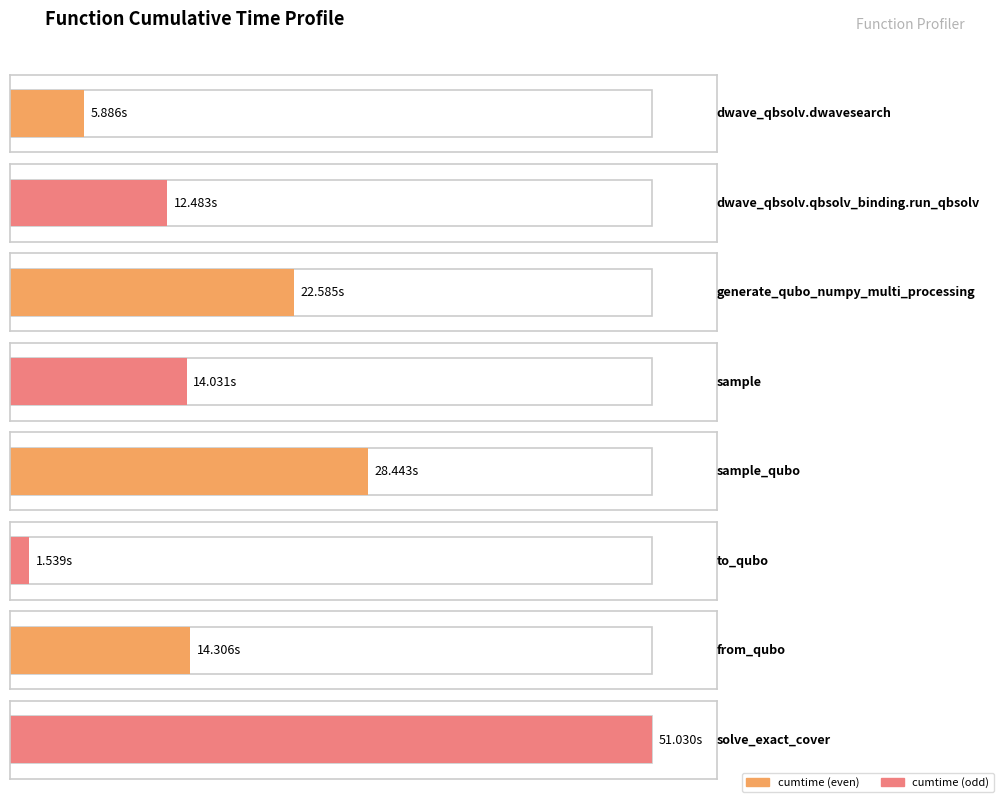

What is the sum of all values?

150.3